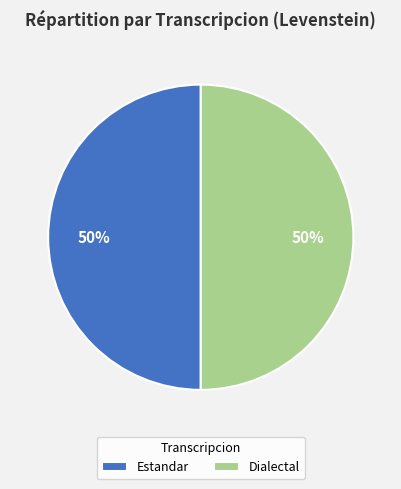

To the nearest percent, what is the difference between the largest and smallest slice percentages?

0%